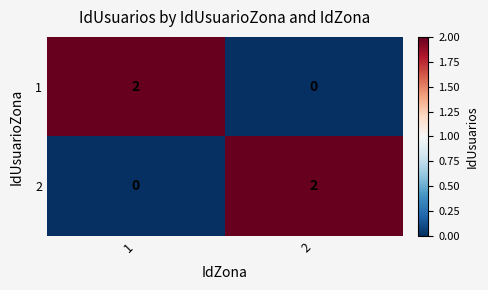

Reading left to right, transcribe all the data shown in this chart.

1: 2	0
2: 0	2